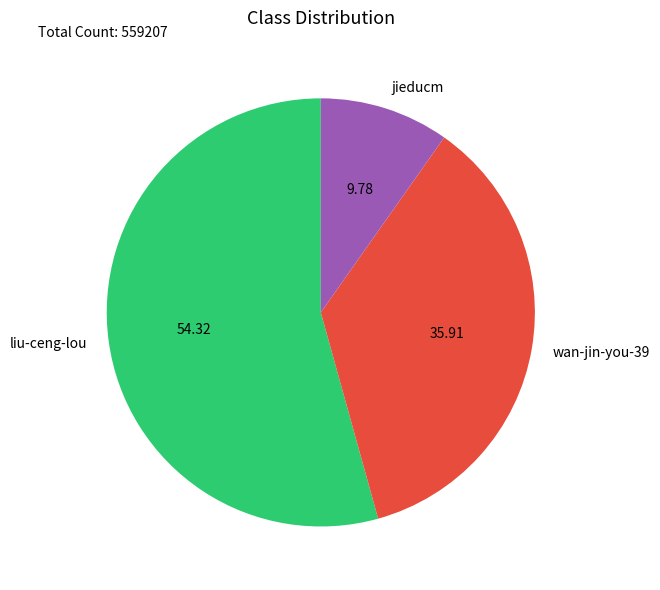

Which has a higher value, liu-ceng-lou or jieducm?

liu-ceng-lou